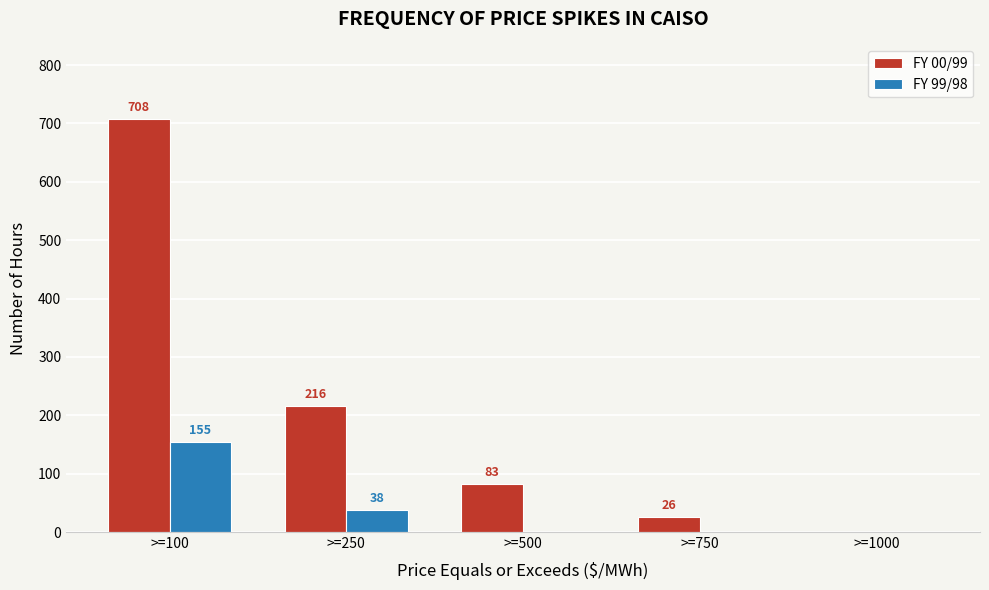

Reading right to left, list all the values displayed in this chart.

FY 00/99: >=1000=0	>=750=26	>=500=83	>=250=216	>=100=708
FY 99/98: >=1000=0	>=750=0	>=500=0	>=250=38	>=100=155